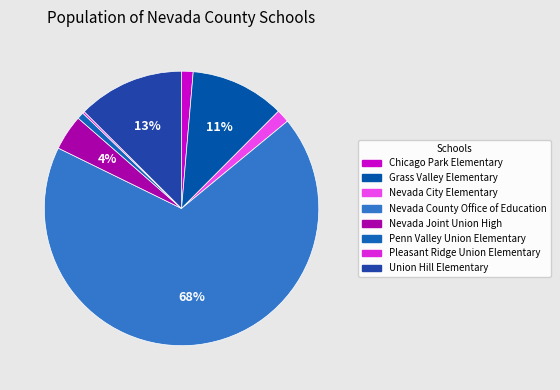

How many segments does this pie chart have?

8